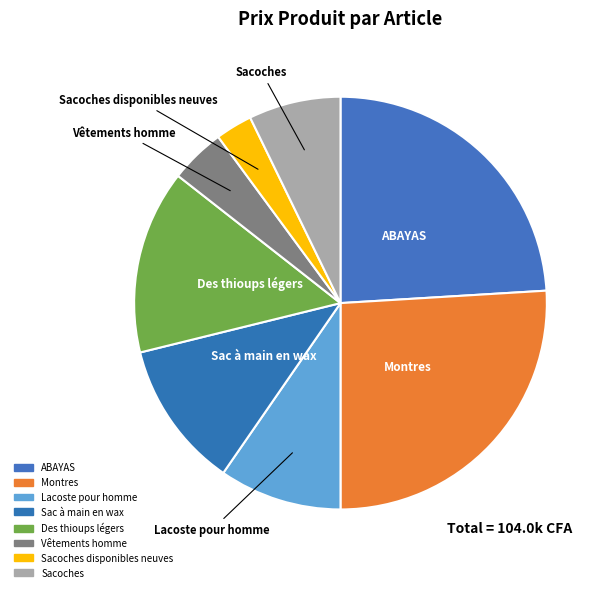

Is the sum of Montres and Lacoste pour homme greater than half?

No